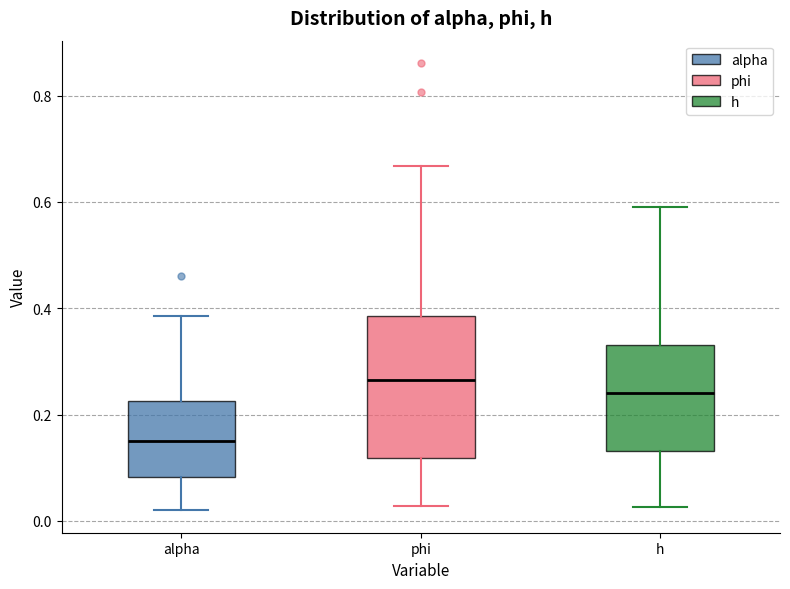

Reading left to right, read every box against the y-axis: the position of its median line, the range the box covers, and the ends of its whiskers. The values are not printed on the chart, so give them approximately, as read against the axis.

alpha: median 0.14, box 0.08 to 0.22, whiskers 0.02 to 0.38
phi: median 0.26, box 0.12 to 0.38, whiskers 0.02 to 0.66
h: median 0.24, box 0.14 to 0.34, whiskers 0.02 to 0.60